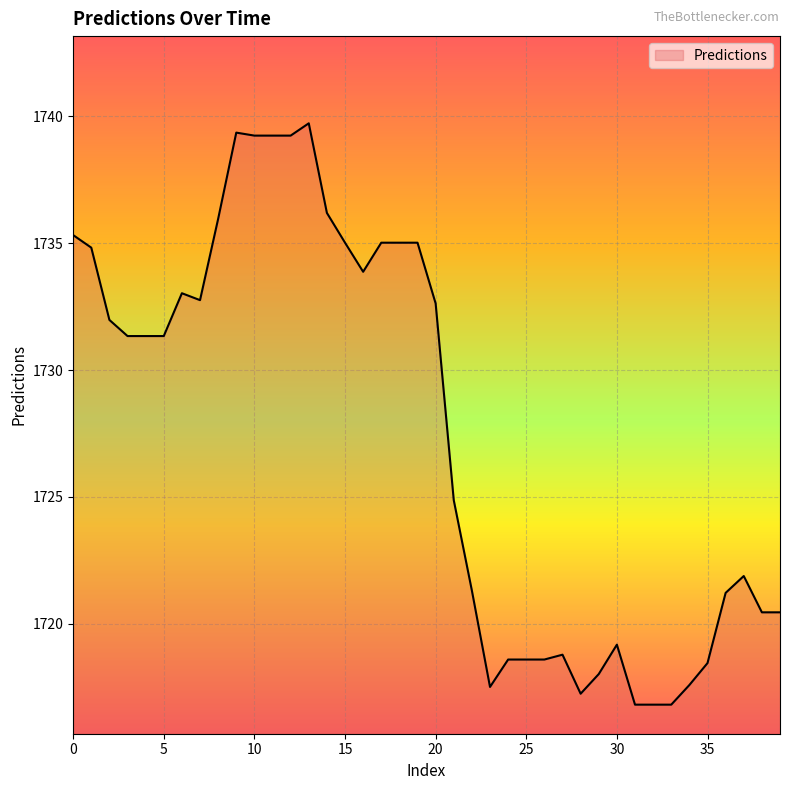

Does the chart display data point markers on the line(s)?

No